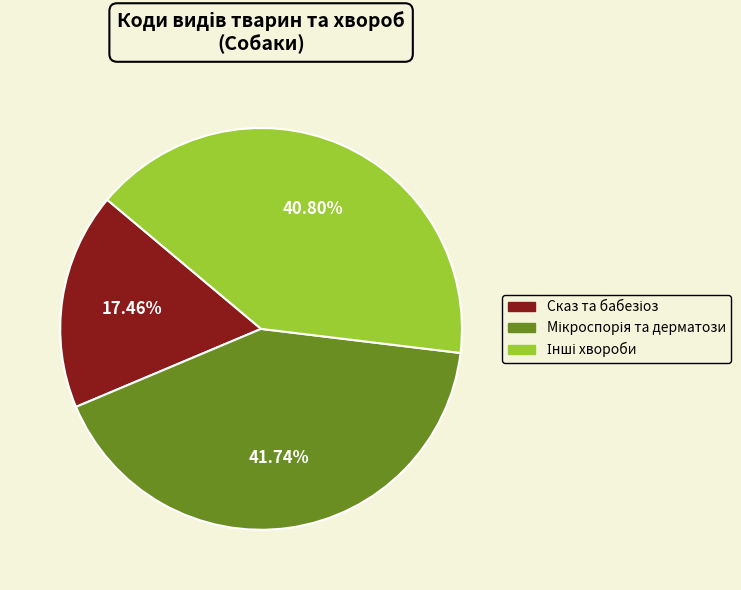

Is there any slice that represents more than half of the pie?

No